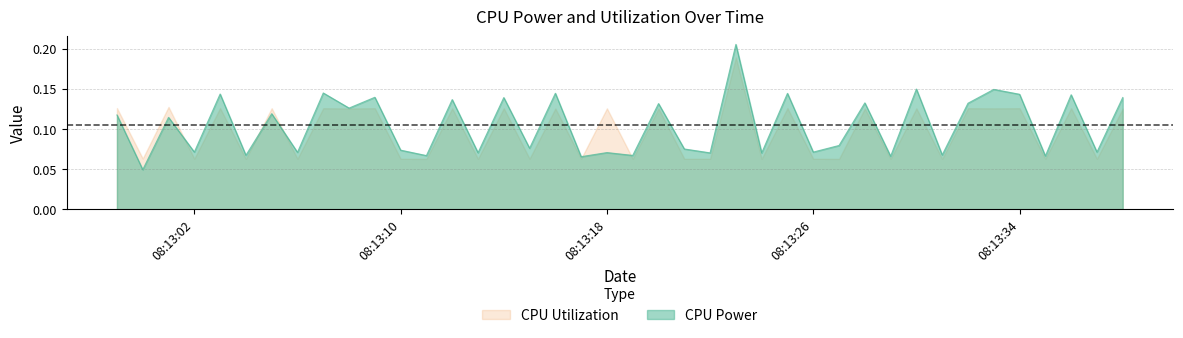

Count the number of data series in this chart.

2